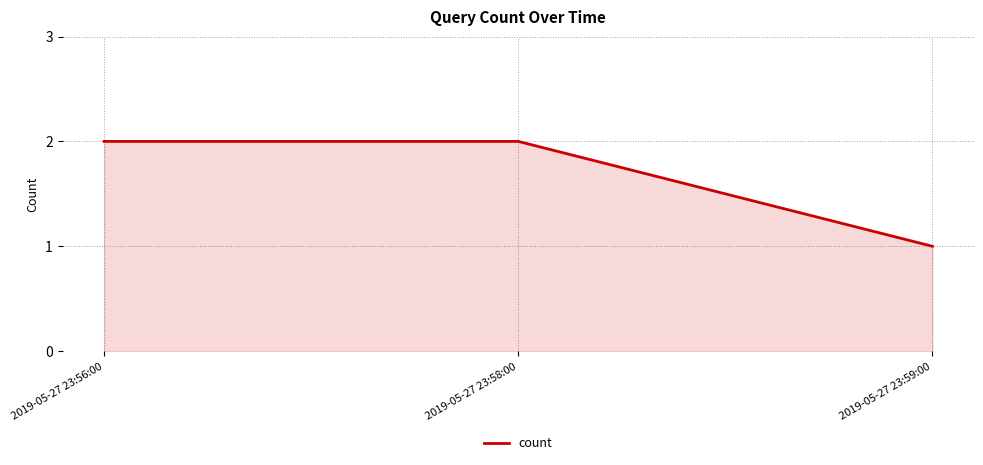

What is the ratio of the value at 2019-05-27 23:58:00 to the value at 2019-05-27 23:59:00?

2.0